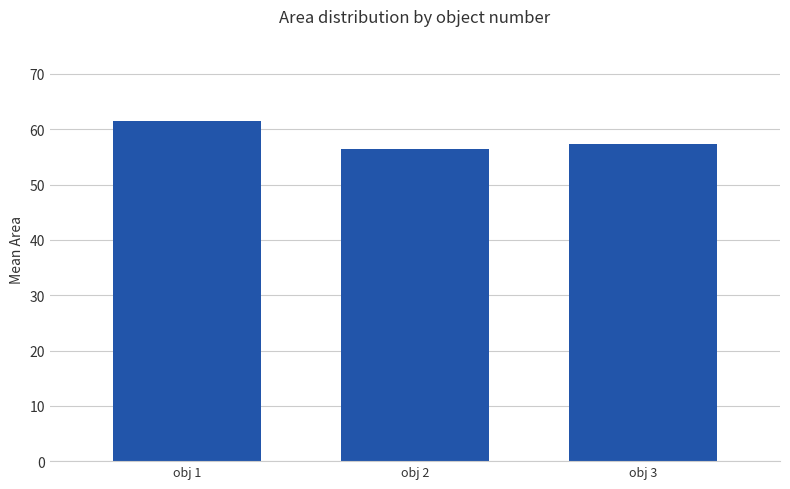

How many data points are above 57?

2